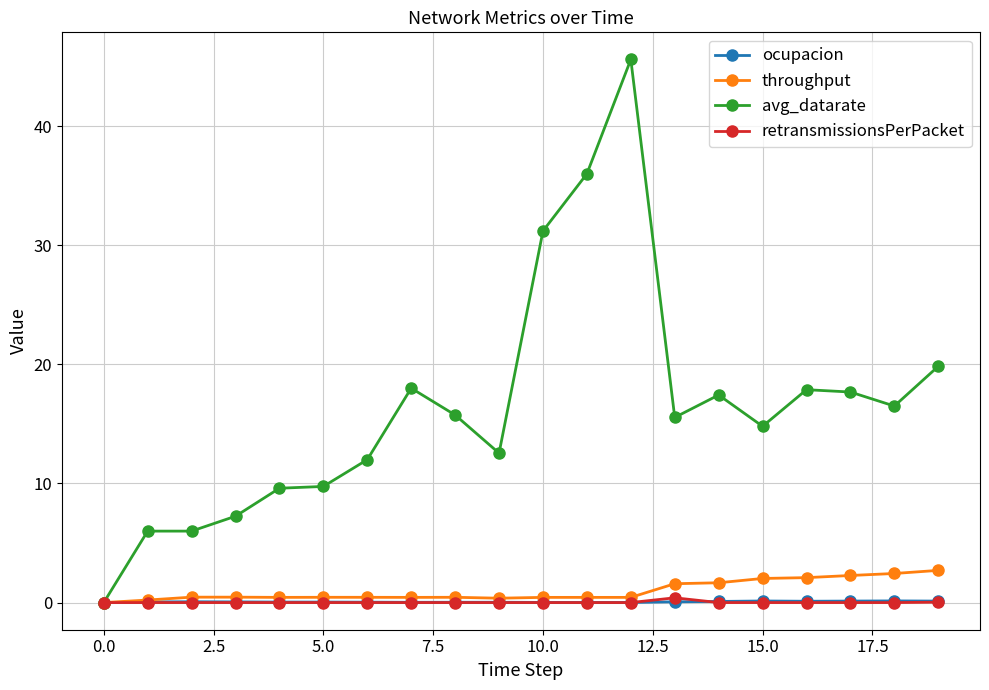

True or false: ocupacion has more than 2 interior local peaks.

True